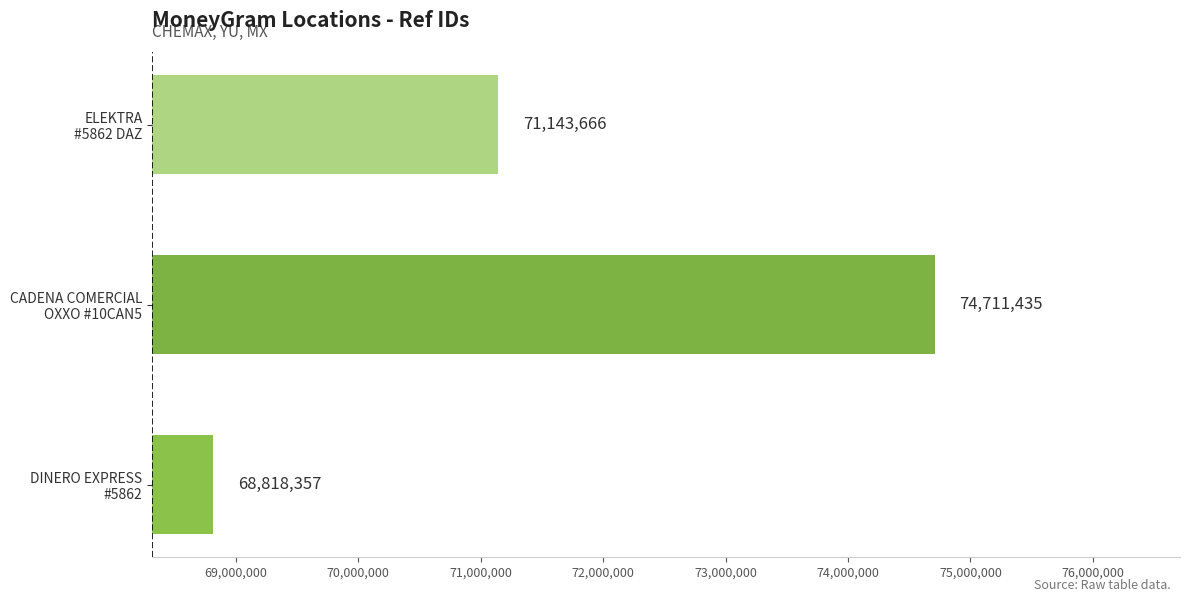

Reading bottom to top, transcribe all the data shown in this chart.

68818357	74711435	71143666